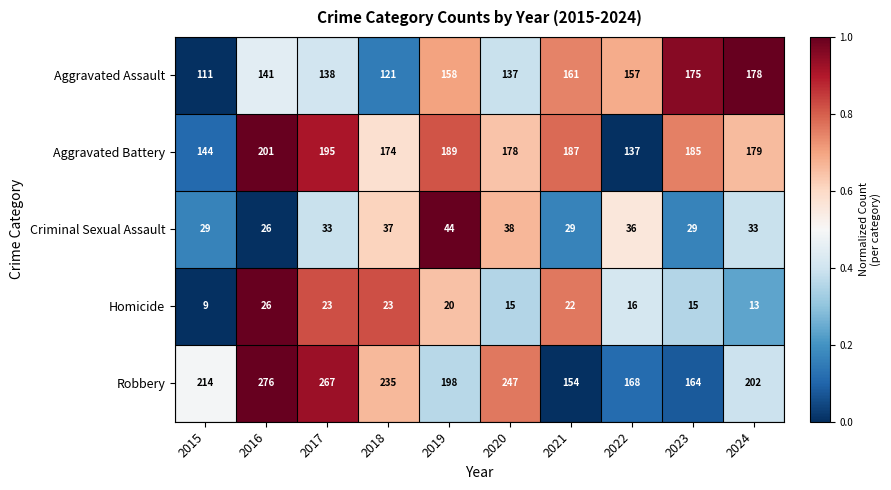

Is the value of Criminal Sexual Assault at 2018 greater than the value of Aggravated Assault at 2015?

No